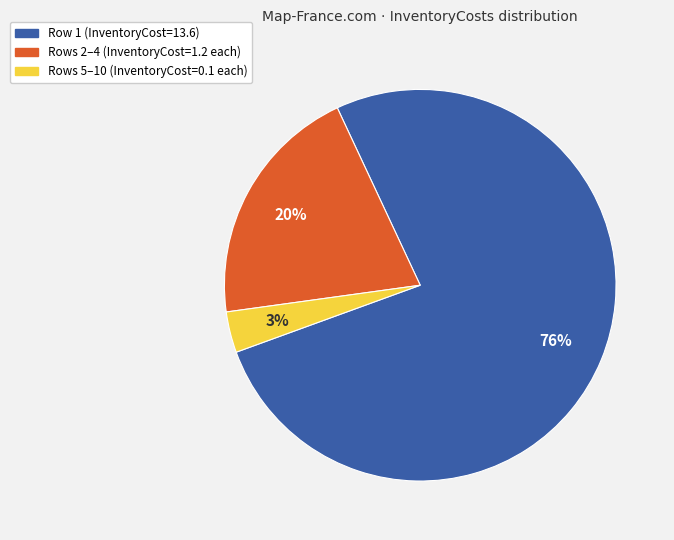

Does any single category account for the majority?

Yes